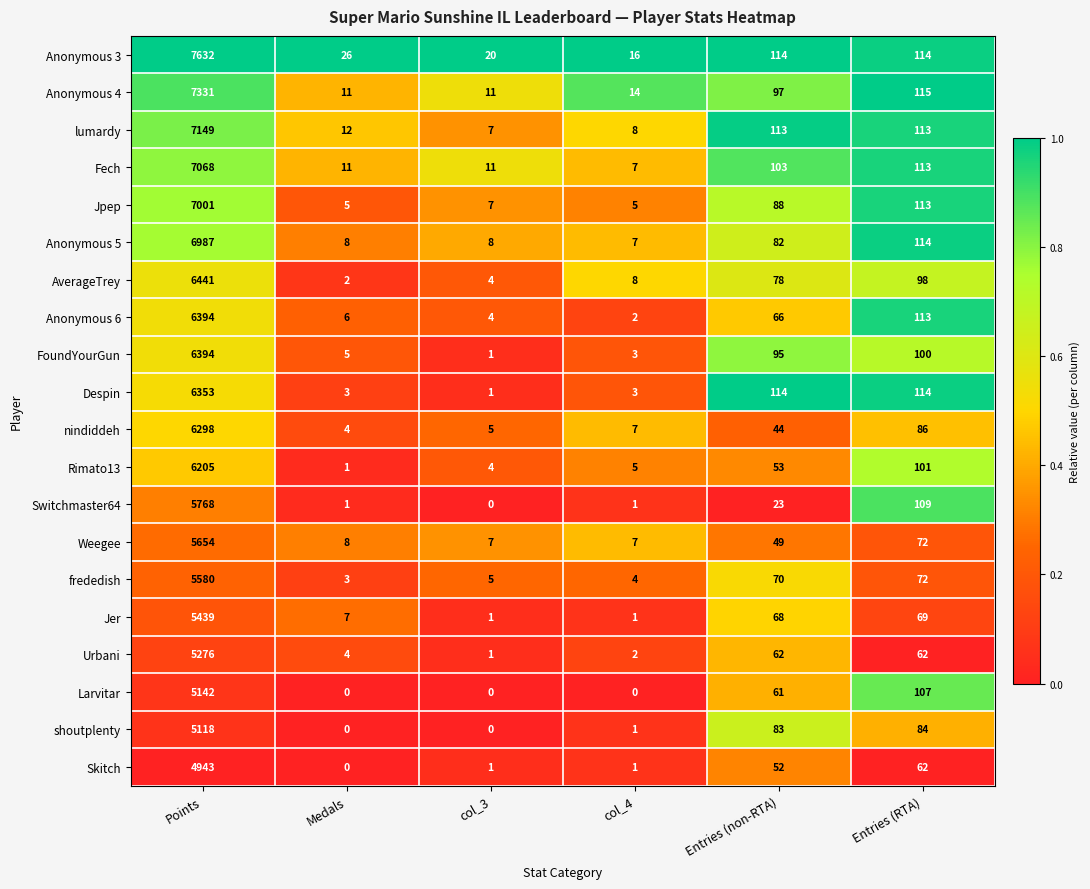

Which category has the lowest value in the Anonymous 3 series?

col_4